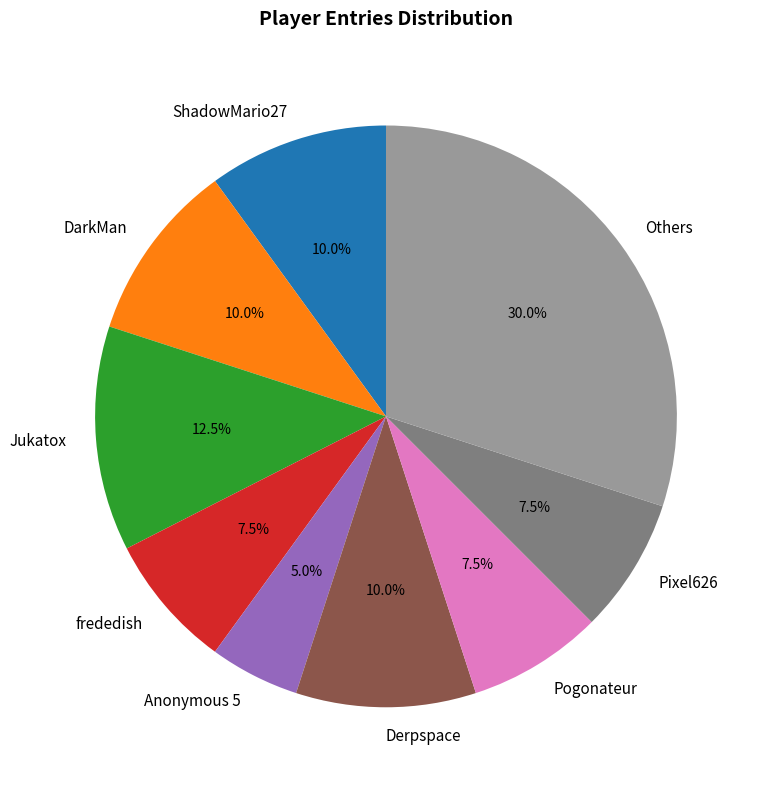

Does frededish represent more than half of the total?

No